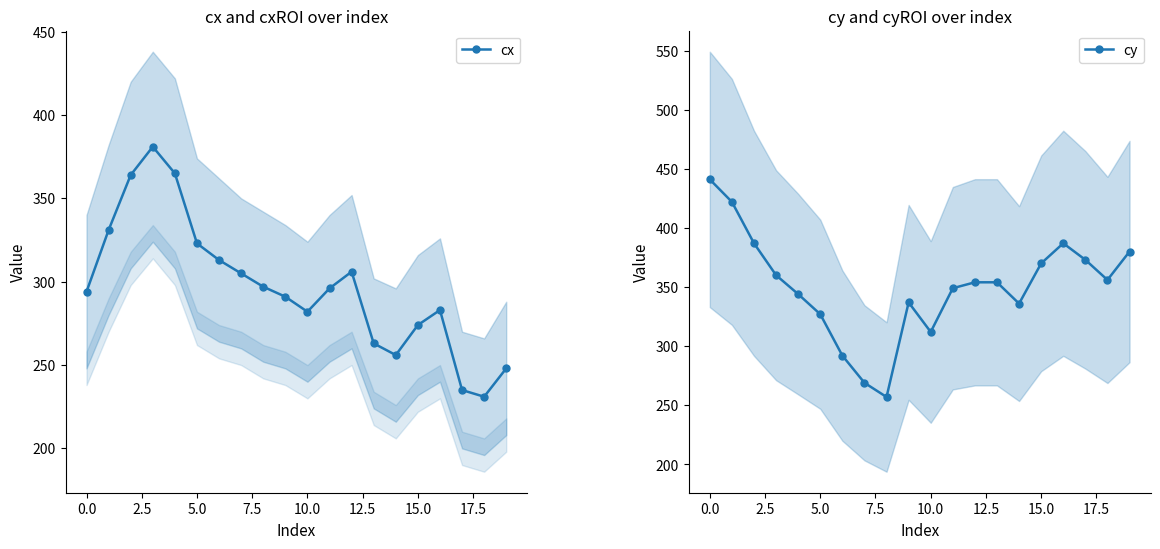

Which label corresponds to the smallest value in the chart?

18